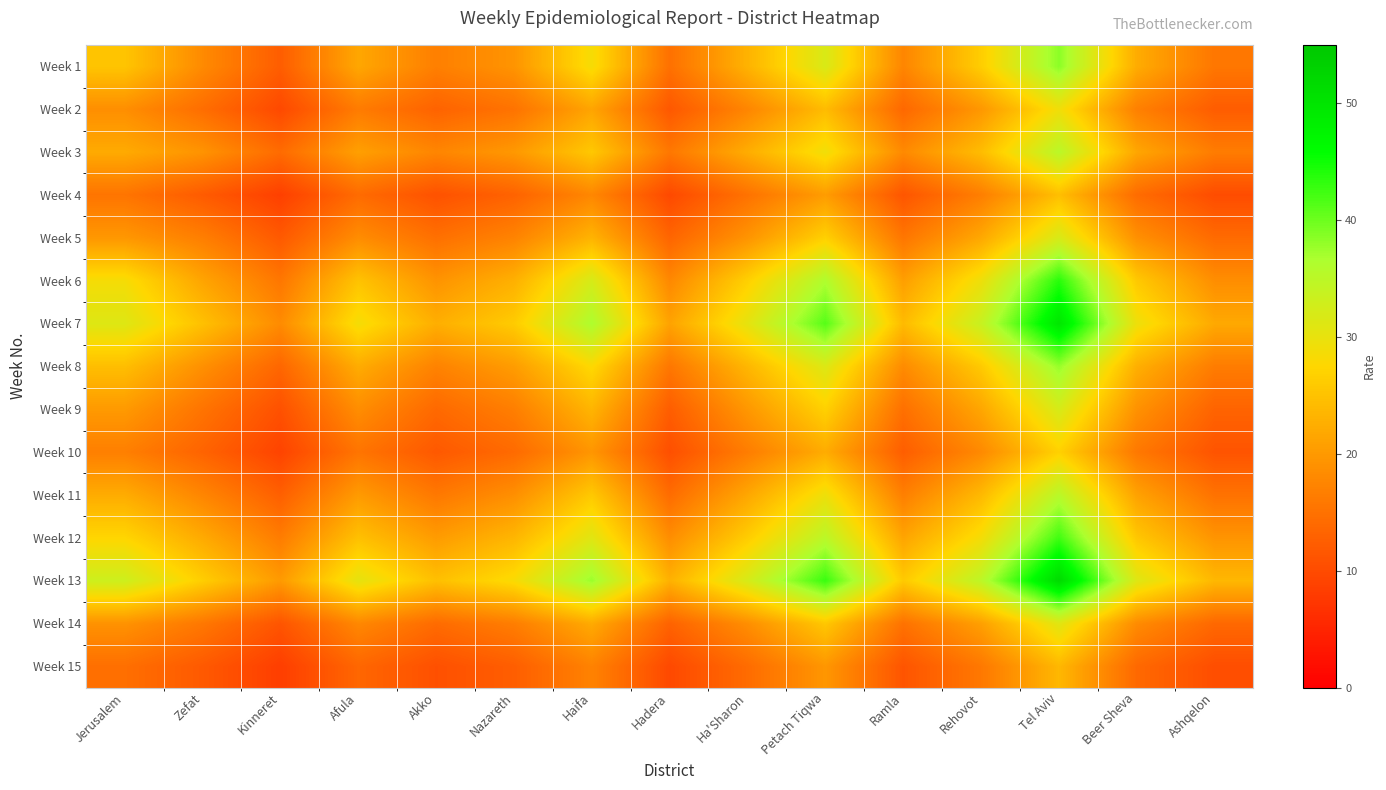

Reading left to right, extract all data points from this chart.

Week 1: Jerusalem=25.3	Zefat=18.2	Kinneret=12.4	Afula=21.7	Akko=16.8	Nazareth=19.4	Haifa=28.6	Hadera=14.9	Ha'Sharon=23.1	Petach Tiqwa=31.8	Ramla=17.6	Rehovot=26.4	Tel Aviv=38.4	Beer Sheva=22.3	Ashqelon=15.7
Week 2: Jerusalem=18.7	Zefat=14.5	Kinneret=9.8	Afula=16.3	Akko=13.1	Nazareth=15.2	Haifa=21.4	Hadera=11.7	Ha'Sharon=17.6	Petach Tiqwa=24.2	Ramla=13.8	Rehovot=19.8	Tel Aviv=29.1	Beer Sheva=16.9	Ashqelon=12.3
Week 3: Jerusalem=22.1	Zefat=19.3	Kinneret=14.2	Afula=20.8	Akko=17.6	Nazareth=19.9	Haifa=25.7	Hadera=15.8	Ha'Sharon=22.4	Petach Tiqwa=29.1	Ramla=18.1	Rehovot=24.3	Tel Aviv=35.2	Beer Sheva=21.6	Ashqelon=16.4
Week 4: Jerusalem=15.4	Zefat=12.1	Kinneret=8.6	Afula=14.2	Akko=10.9	Nazareth=13.1	Haifa=17.8	Hadera=9.8	Ha'Sharon=15.1	Petach Tiqwa=20.4	Ramla=11.4	Rehovot=16.7	Tel Aviv=24.6	Beer Sheva=14.3	Ashqelon=10.2
Week 5: Jerusalem=19.8	Zefat=16.7	Kinneret=11.9	Afula=18.5	Akko=14.8	Nazareth=17.3	Haifa=23.2	Hadera=13.4	Ha'Sharon=19.4	Petach Tiqwa=26.7	Ramla=15.6	Rehovot=21.8	Tel Aviv=31.9	Beer Sheva=18.9	Ashqelon=14.1
Week 6: Jerusalem=28.6	Zefat=21.4	Kinneret=15.7	Afula=25.1	Akko=19.3	Nazareth=22.8	Haifa=32.1	Hadera=17.9	Ha'Sharon=26.7	Petach Tiqwa=36.3	Ramla=20.7	Rehovot=29.4	Tel Aviv=43.7	Beer Sheva=25.8	Ashqelon=18.6
Week 7: Jerusalem=31.2	Zefat=24.8	Kinneret=18.3	Afula=28.7	Akko=22.6	Nazareth=26.1	Haifa=36.4	Hadera=21.2	Ha'Sharon=30.3	Petach Tiqwa=41.2	Ramla=24.1	Rehovot=33.7	Tel Aviv=49.6	Beer Sheva=29.4	Ashqelon=21.9
Week 8: Jerusalem=24.5	Zefat=18.9	Kinneret=13.6	Afula=22.3	Akko=17.2	Nazareth=20.4	Haifa=27.8	Hadera=15.7	Ha'Sharon=23.6	Petach Tiqwa=31.4	Ramla=18.3	Rehovot=25.9	Tel Aviv=37.8	Beer Sheva=22.7	Ashqelon=16.4
Week 9: Jerusalem=20.1	Zefat=15.3	Kinneret=10.8	Afula=18.6	Akko=13.9	Nazareth=16.7	Haifa=23.4	Hadera=12.4	Ha'Sharon=19.8	Petach Tiqwa=26.8	Ramla=14.8	Rehovot=21.6	Tel Aviv=32.1	Beer Sheva=19.1	Ashqelon=13.2
Week 10: Jerusalem=16.8	Zefat=13.2	Kinneret=9.1	Afula=15.4	Akko=11.8	Nazareth=14.1	Haifa=19.6	Hadera=10.6	Ha'Sharon=16.5	Petach Tiqwa=22.3	Ramla=12.5	Rehovot=18.1	Tel Aviv=26.8	Beer Sheva=15.9	Ashqelon=11.2
Week 11: Jerusalem=22.3	Zefat=17.6	Kinneret=12.7	Afula=20.2	Akko=15.9	Nazareth=18.8	Haifa=25.8	Hadera=14.3	Ha'Sharon=21.7	Petach Tiqwa=29.4	Ramla=16.8	Rehovot=23.9	Tel Aviv=35.3	Beer Sheva=21.1	Ashqelon=15.1
Week 12: Jerusalem=27.4	Zefat=22.1	Kinneret=16.4	Afula=24.8	Akko=20.3	Nazareth=23.5	Haifa=30.9	Hadera=18.6	Ha'Sharon=26.3	Petach Tiqwa=35.1	Ramla=21.4	Rehovot=28.7	Tel Aviv=42.4	Beer Sheva=25.6	Ashqelon=19.4
Week 13: Jerusalem=33.1	Zefat=26.4	Kinneret=20.1	Afula=30.3	Akko=24.7	Nazareth=28.2	Haifa=37.6	Hadera=22.9	Ha'Sharon=32.1	Petach Tiqwa=42.8	Ramla=25.9	Rehovot=34.9	Tel Aviv=51.7	Beer Sheva=31.2	Ashqelon=23.7
Week 14: Jerusalem=19.2	Zefat=15.8	Kinneret=11.3	Afula=17.9	Akko=14.2	Nazareth=16.6	Haifa=22.1	Hadera=13.1	Ha'Sharon=18.7	Petach Tiqwa=25.6	Ramla=15.1	Rehovot=20.8	Tel Aviv=30.9	Beer Sheva=18.3	Ashqelon=13.8
Week 15: Jerusalem=14.7	Zefat=11.9	Kinneret=8.4	Afula=13.6	Akko=10.7	Nazareth=12.5	Haifa=17.2	Hadera=9.8	Ha'Sharon=14.3	Petach Tiqwa=19.7	Ramla=11.3	Rehovot=15.9	Tel Aviv=23.7	Beer Sheva=13.9	Ashqelon=10.4